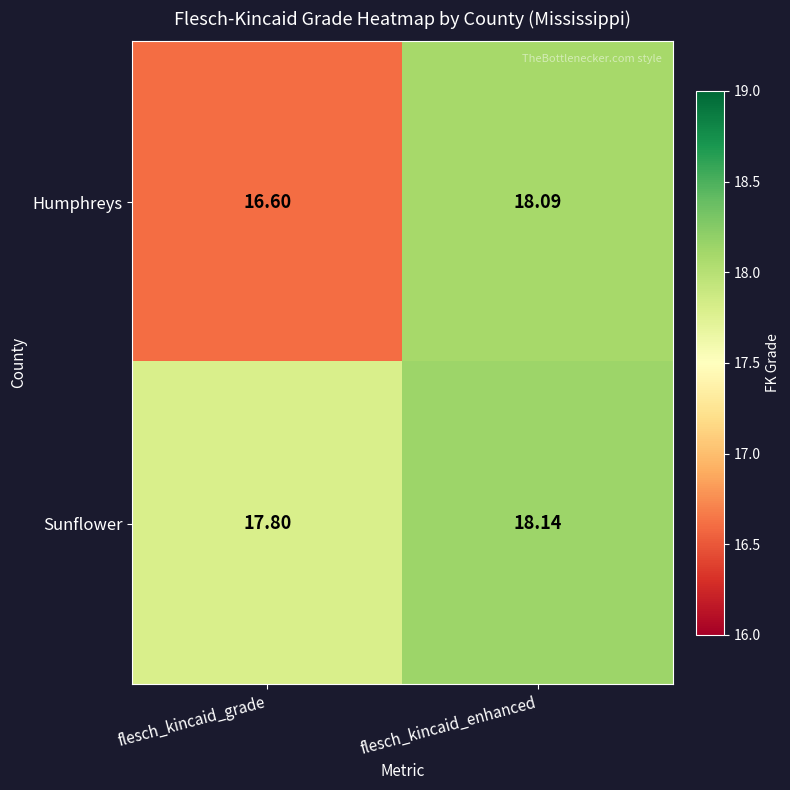

Rank the series by their average value, from lowest to highest.

Humphreys, Sunflower